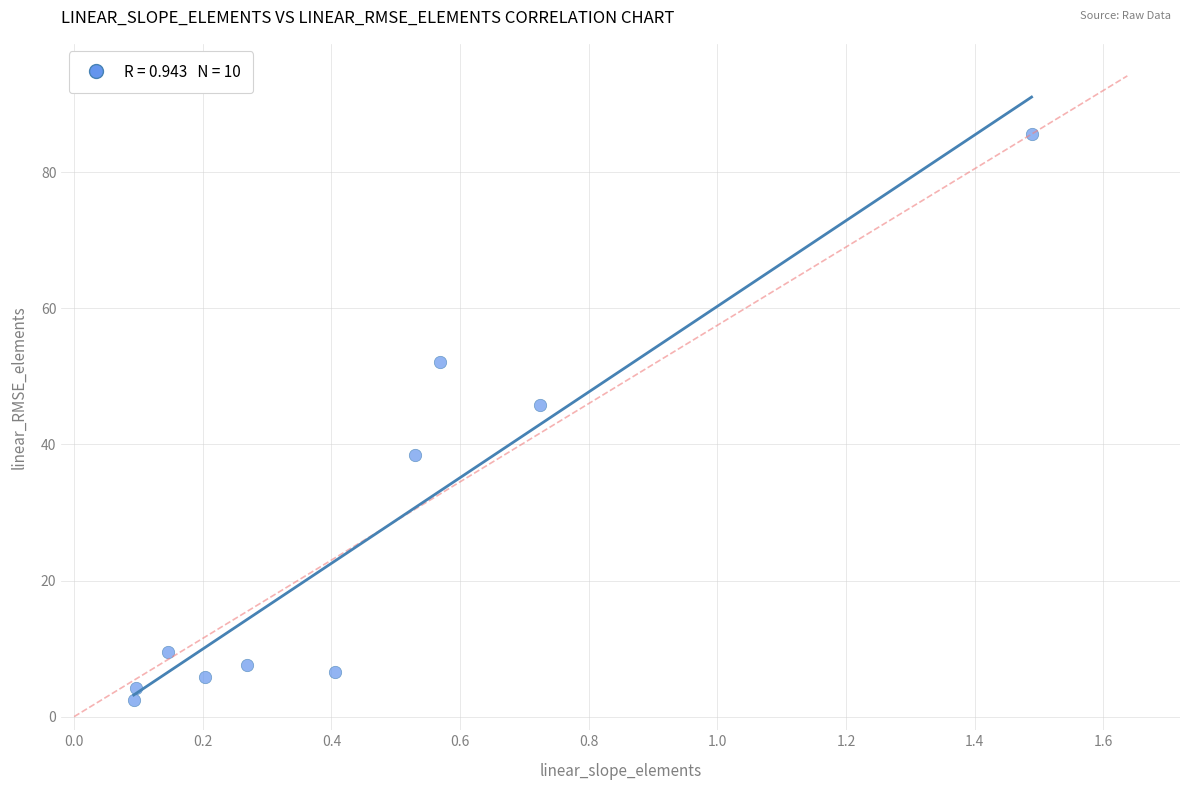

What is the average Y value?

25.8